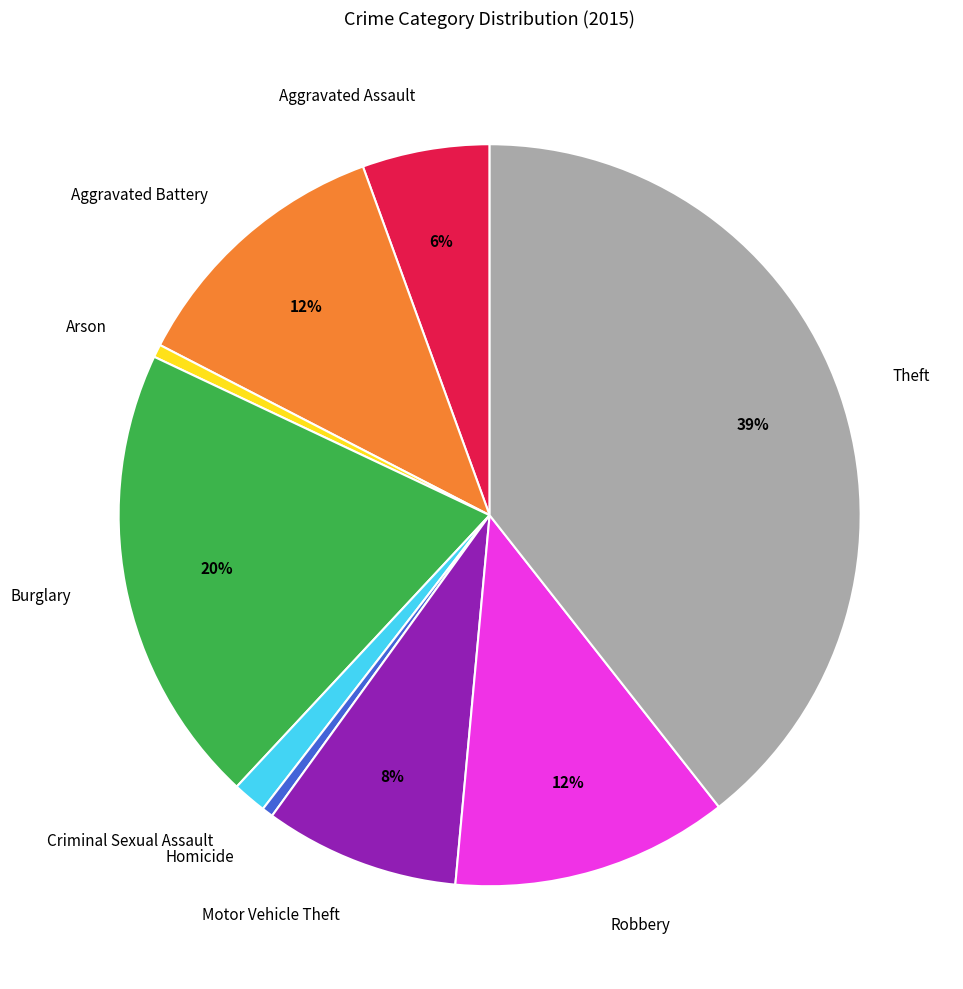

Approximately how many times larger is the value at Aggravated Battery compared to Homicide?

24.1